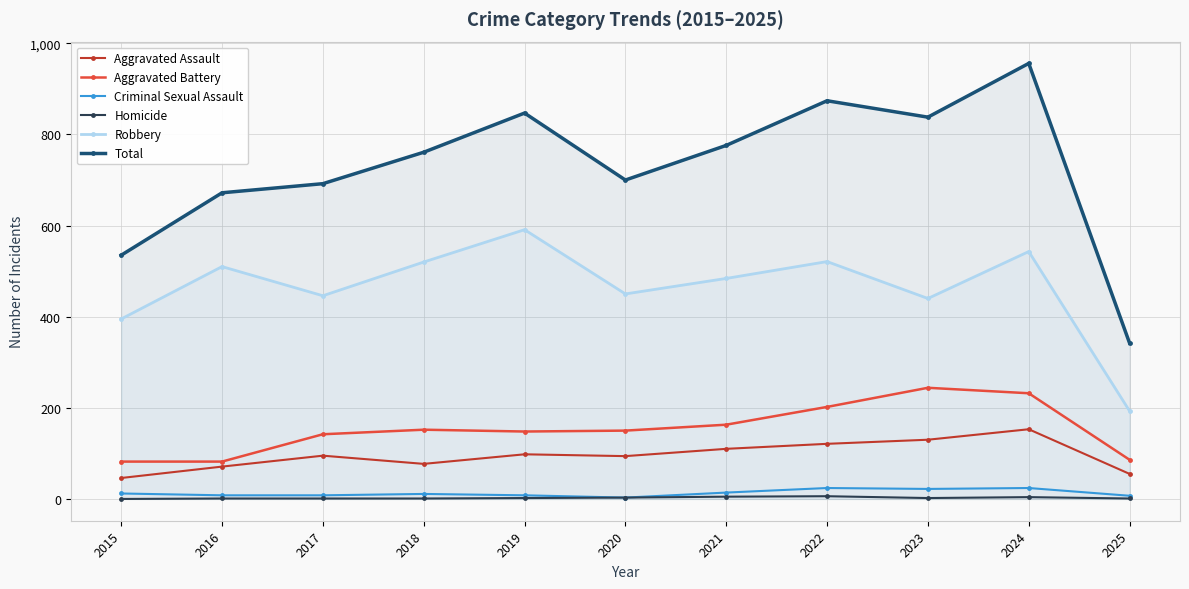

True or false: Robbery and Total intersect in this chart.

False